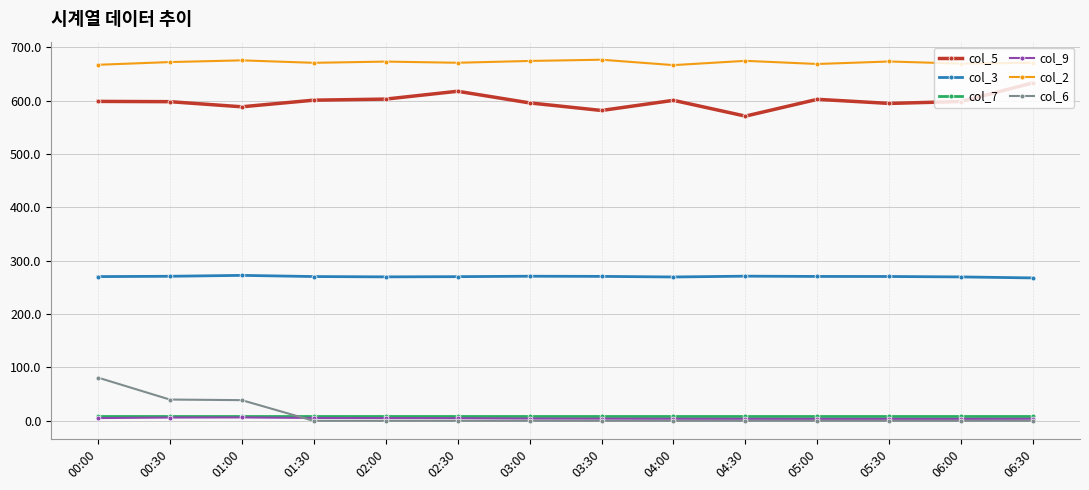

Does the chart display data point markers on the line(s)?

Yes